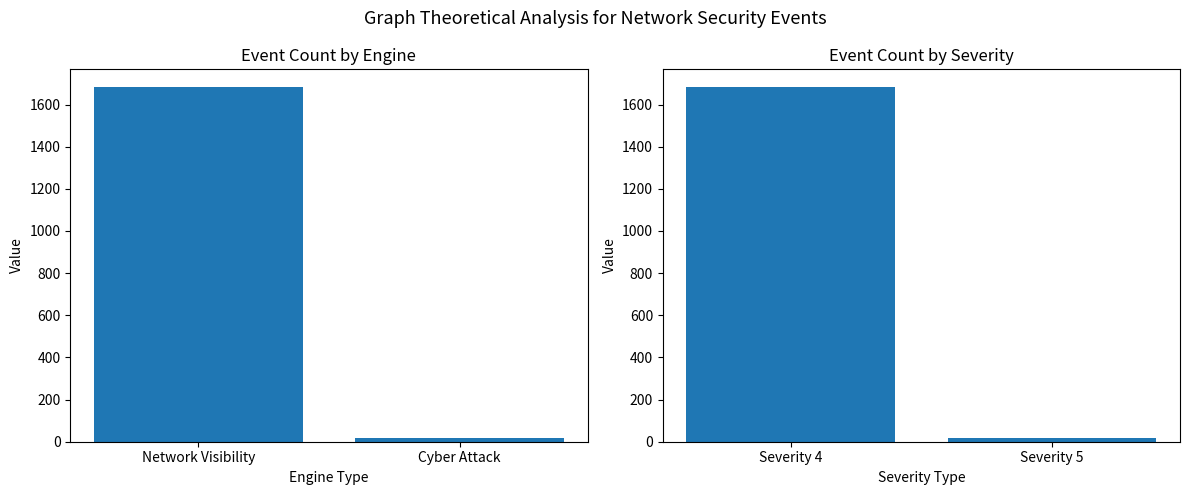

Is the value of Severity at Network Visibility greater than the value of Engine at Network Visibility?

No